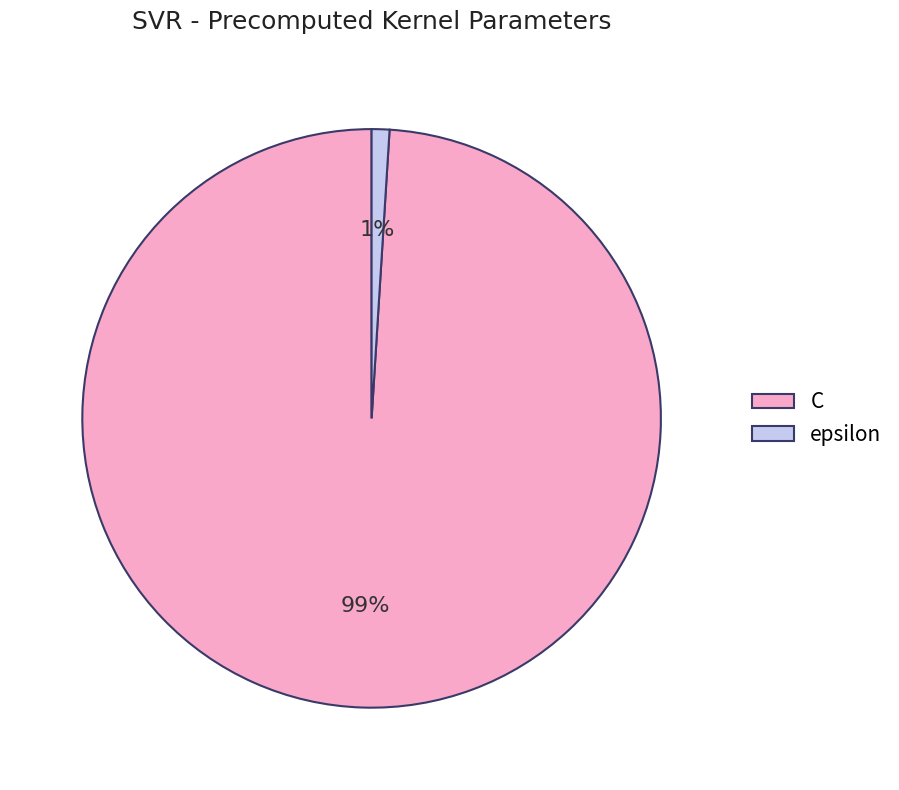

What is the majority slice?

C